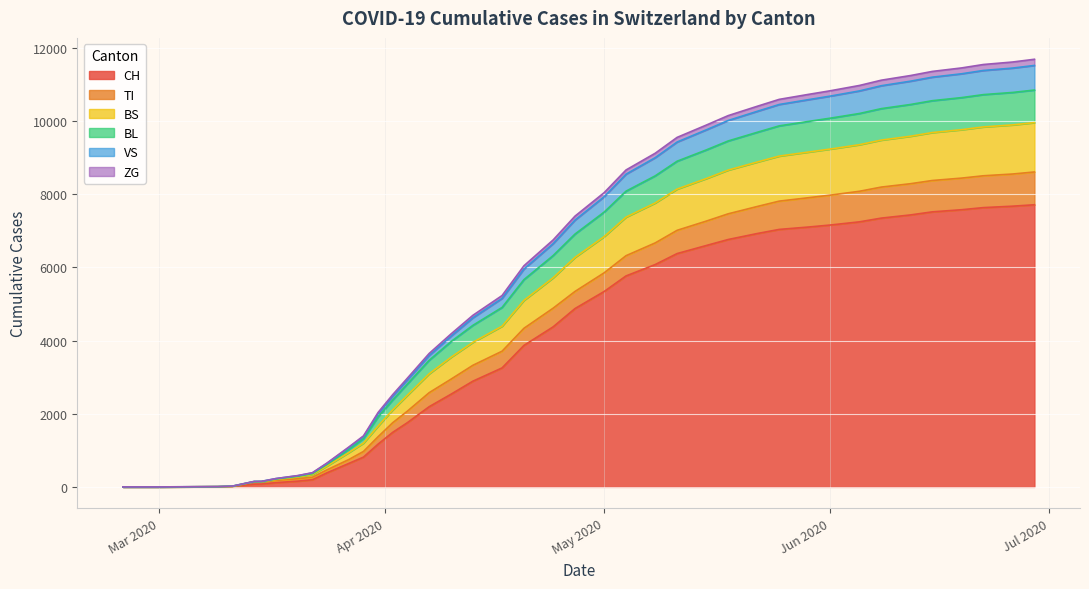

What are all the series names shown in the legend?

CH, TI, BS, BL, VS, ZG